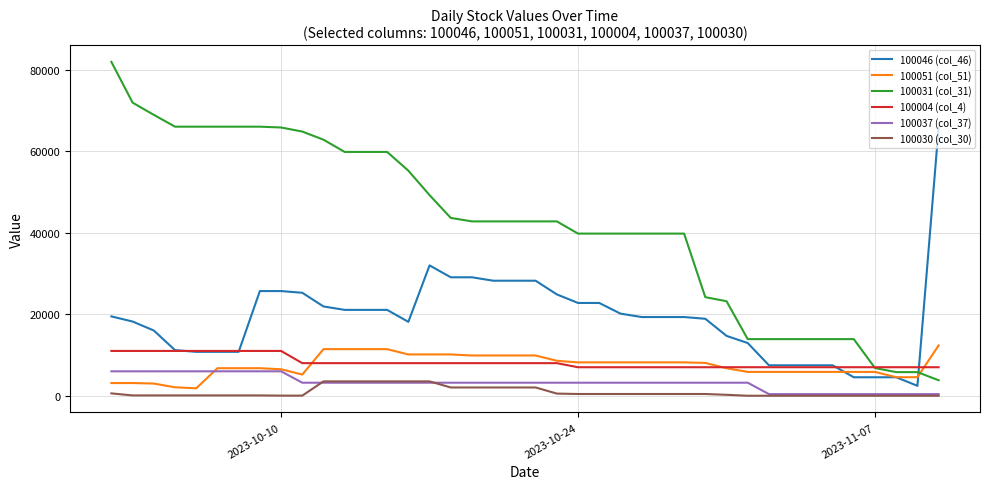

Which series has the largest range (max minus min)?

100031 (col_31)